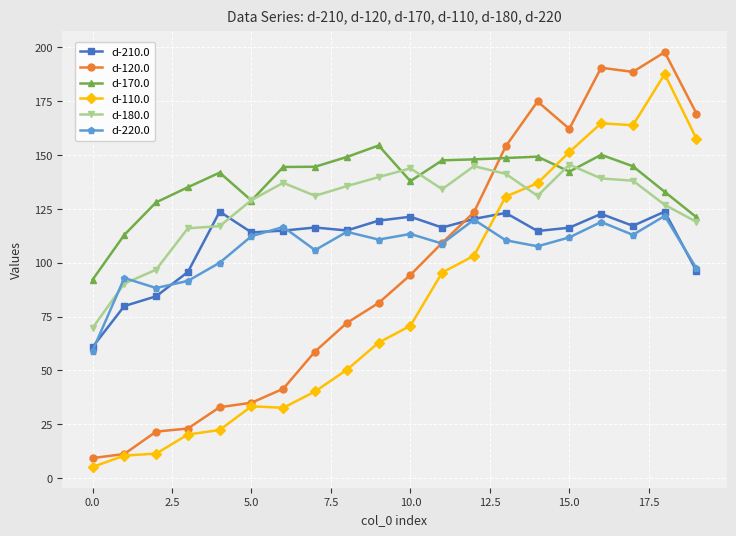

Which series has the largest total across all categories?

d-170.0